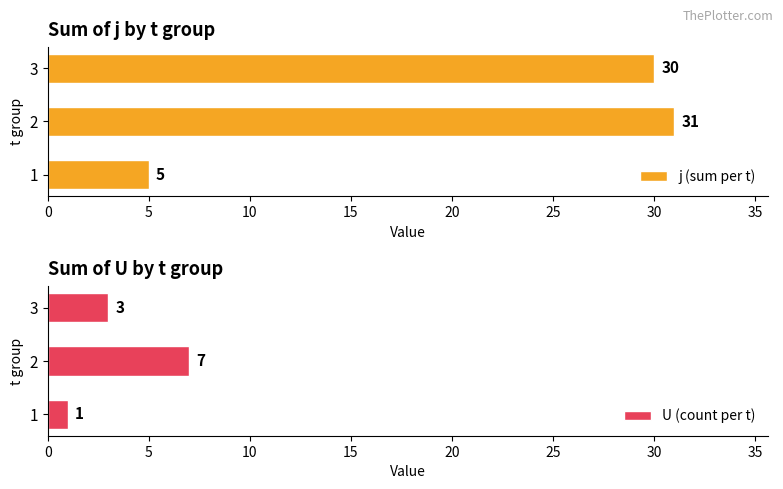

Is it true that U (count per t) equals 7 at 2?

True